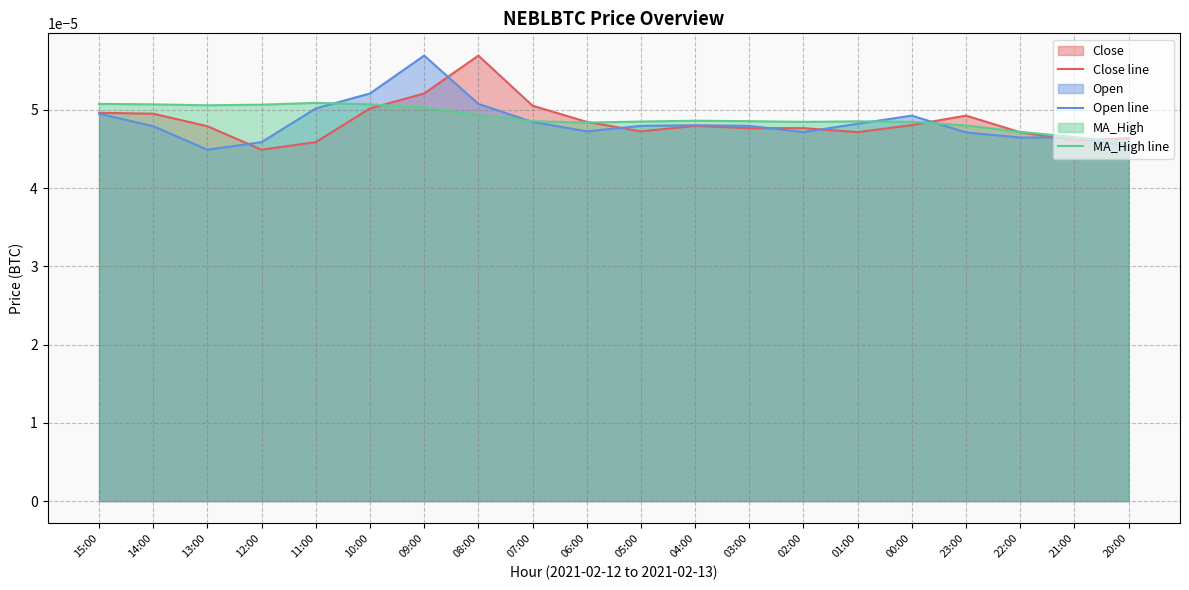

Is the value of Close line at 23:00 greater than the value of MA_High line at 12:00?

No